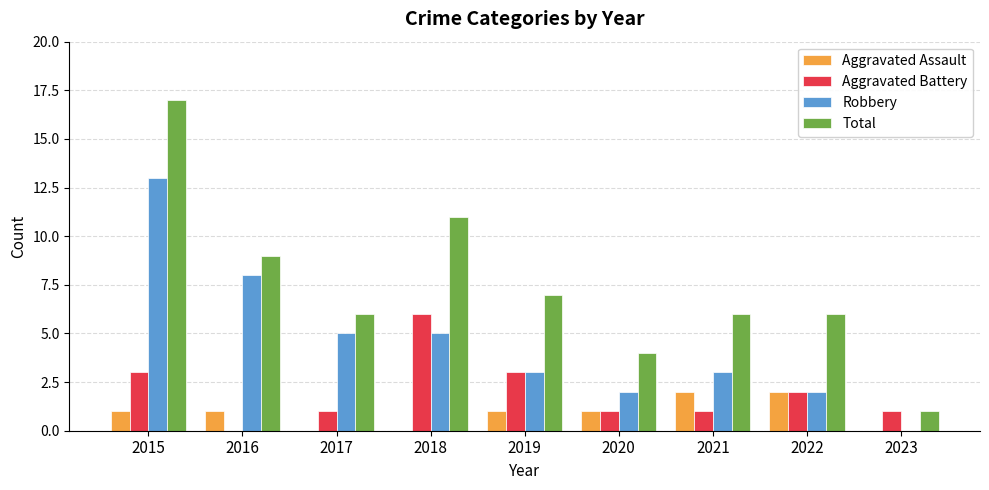

How many groups of bars are there?

9